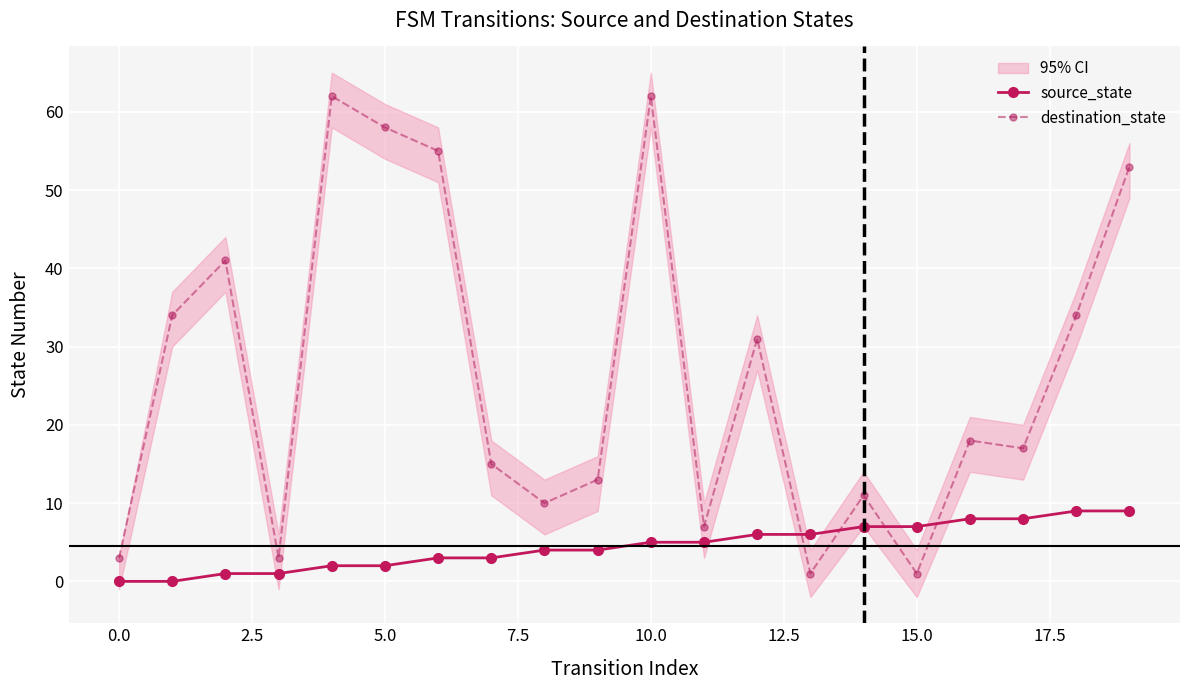

Is it true that source_state equals 0 at 0.0?

True